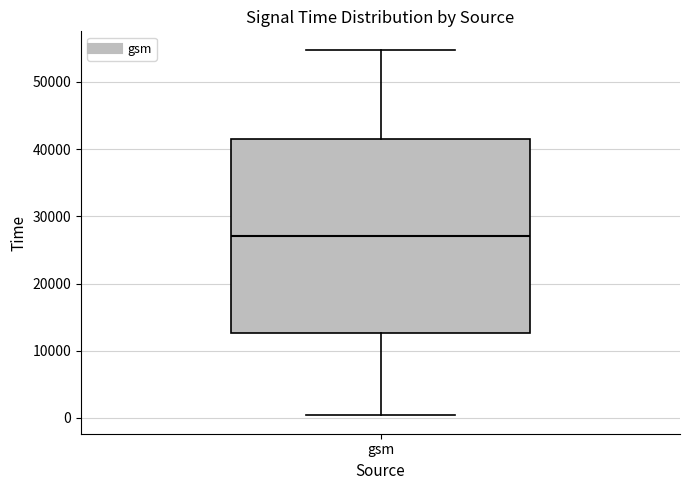

Where is the upper edge of the box for gsm on the y-axis? The values are not printed on the chart, so give them approximately, as read against the axis.

41000